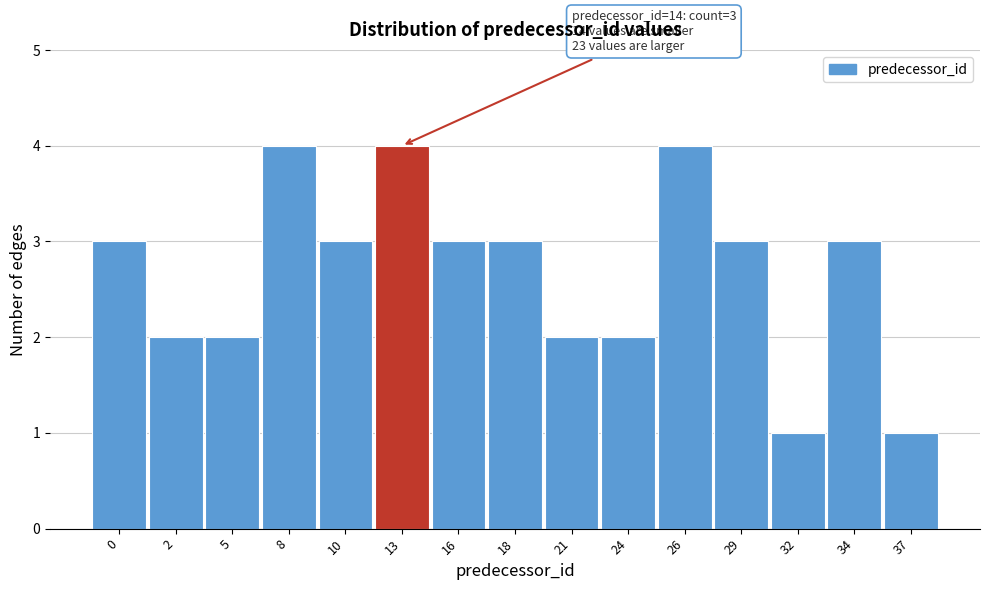

Reading left to right, list all the values displayed in this chart.

3	2	2	4	3	4	3	3	2	2	4	3	1	3	1